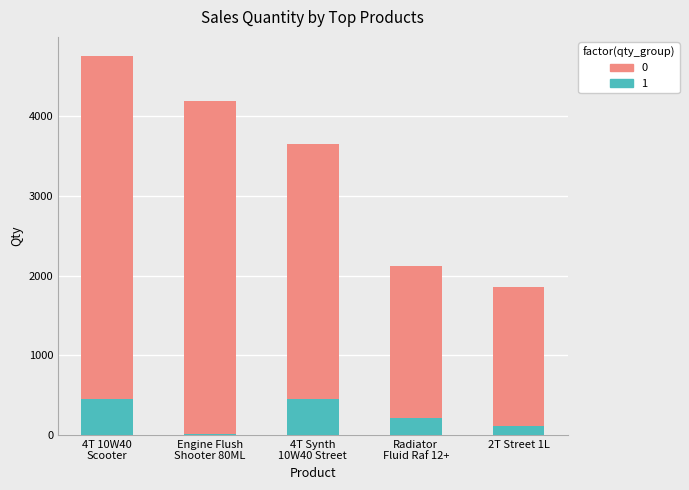

At which category is the sum across all series the highest?

4T 10W40
Scooter